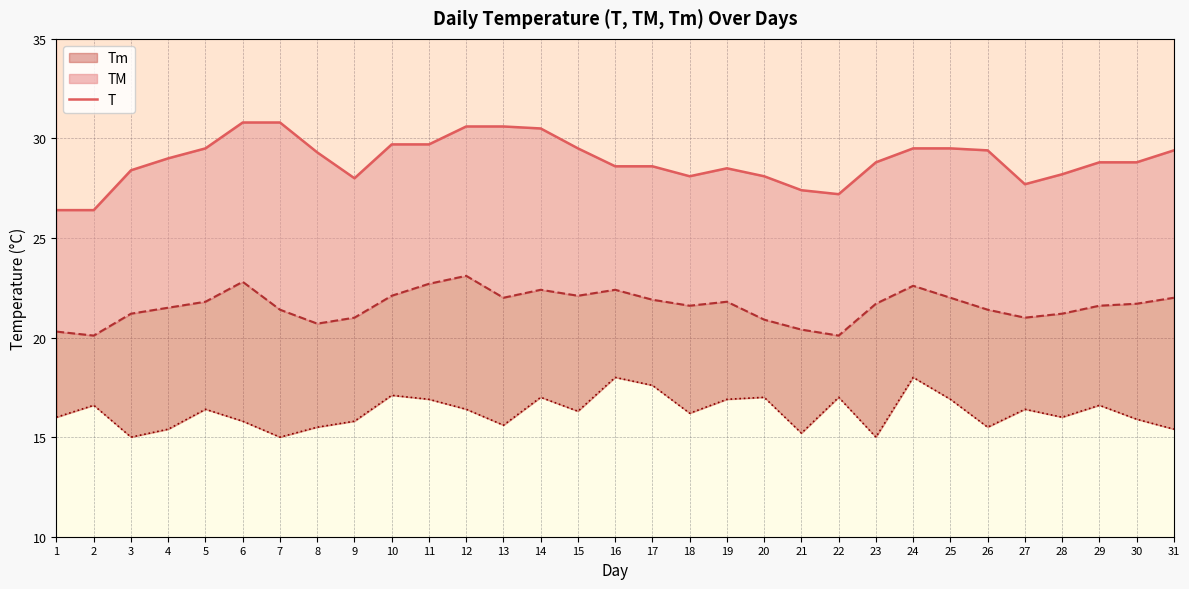

At which category does the data reach its first local peak?

19